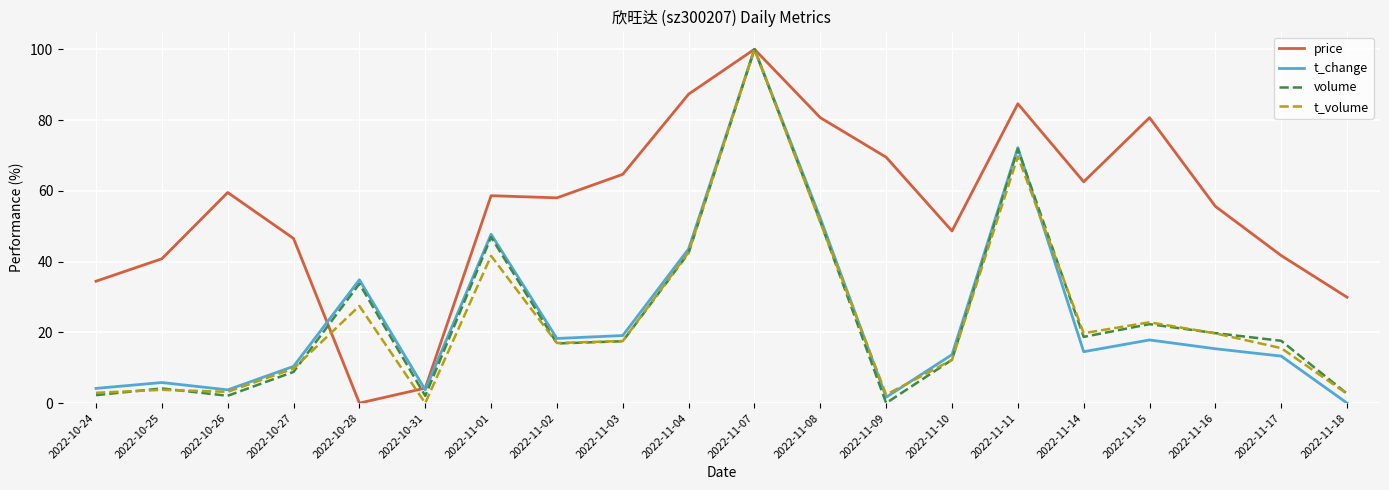

Rank the series at 2022-10-28 from highest to lowest value.

t_change, volume, t_volume, price